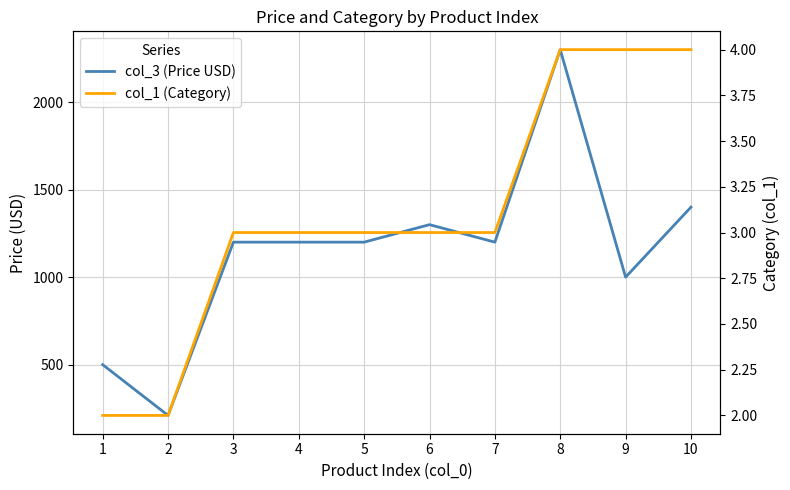

Which series changed the most between 1 and 10?

col_3 (Price USD)